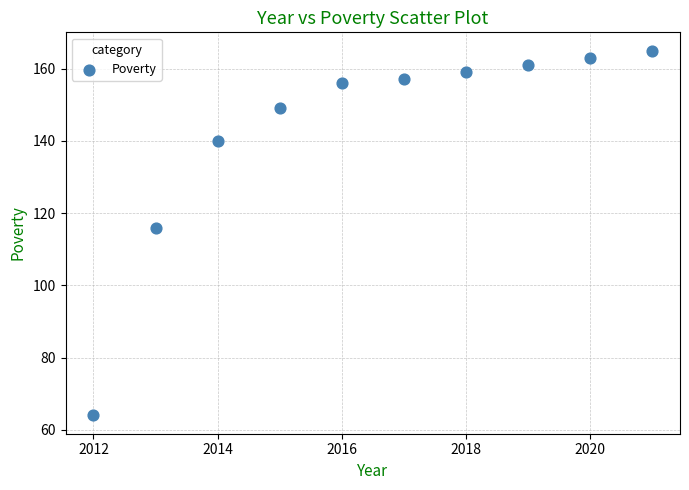

What Y value in the scatter plot is closest to 114?

116